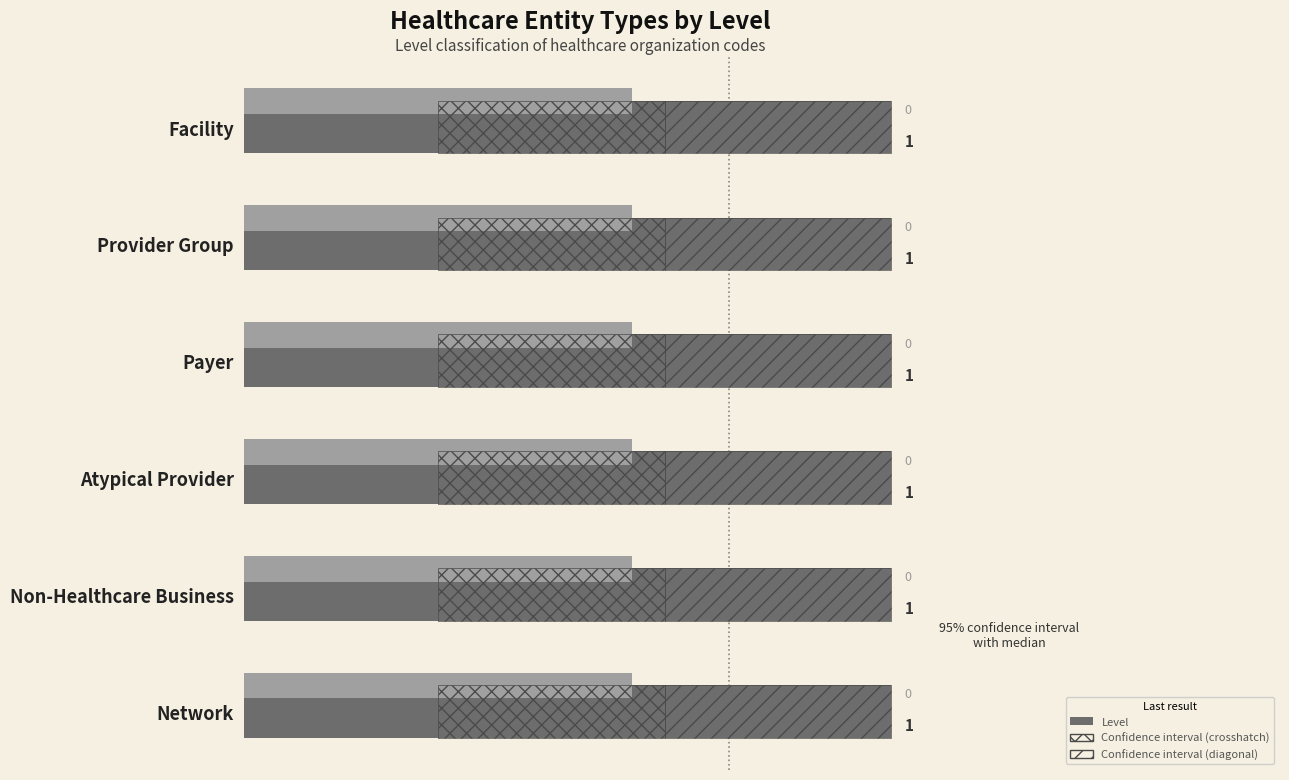

The Confidence interval (diagonal) series shows 0.2 at 5. True or false?

False